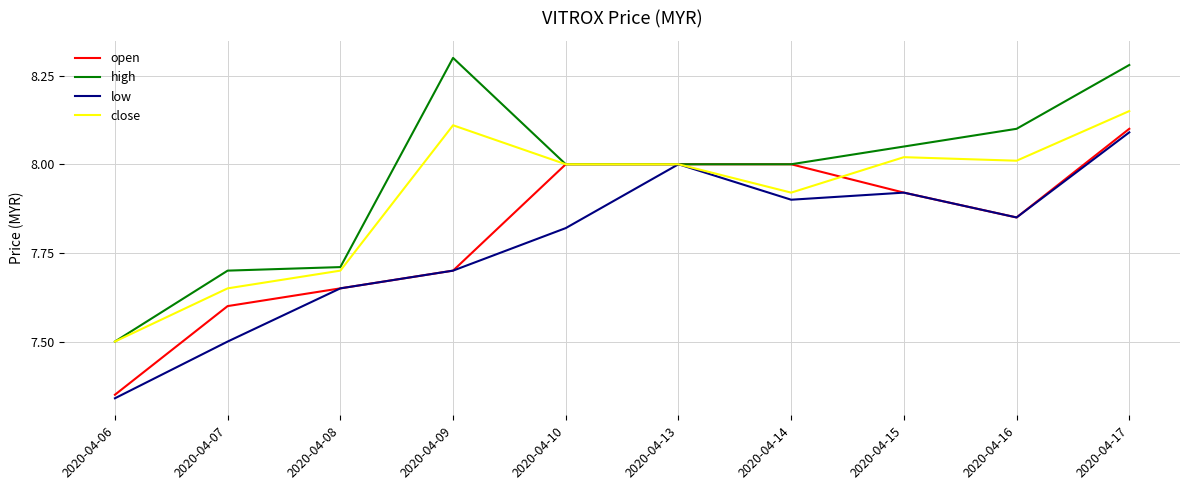

Count the number of data series in this chart.

4